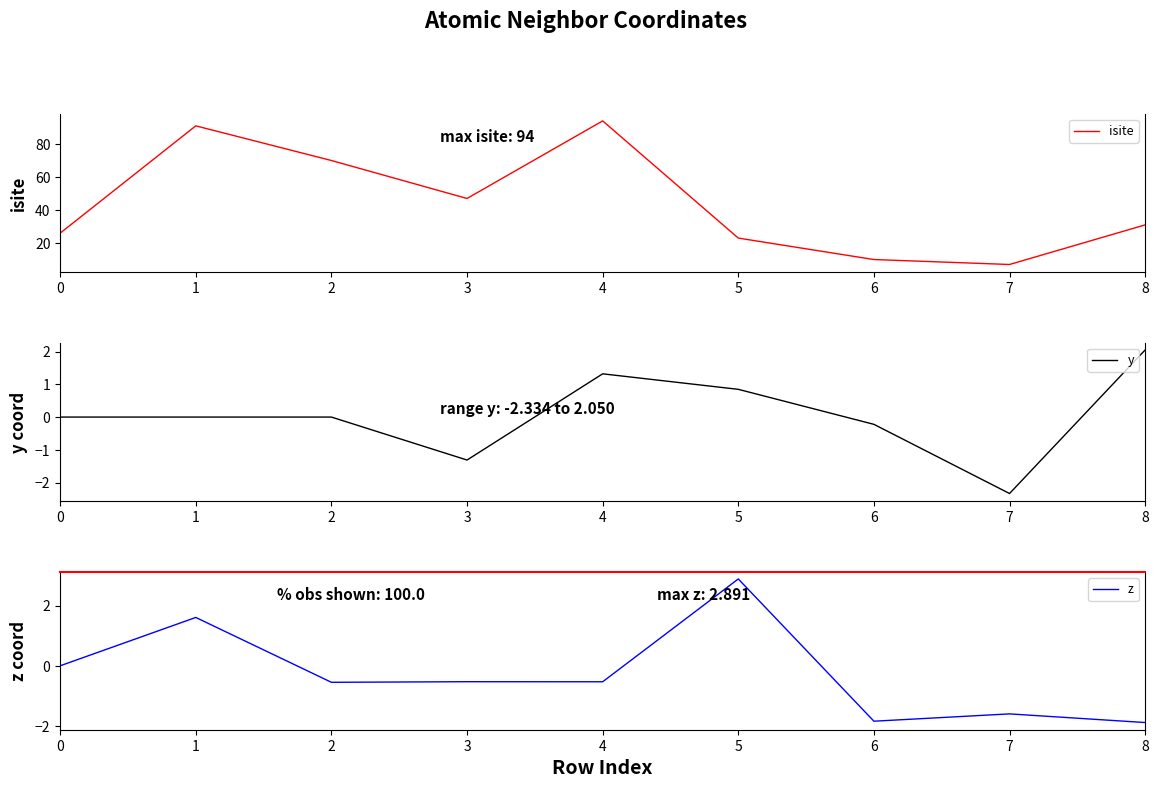

The value of isite at 4 is 34.2. True or false?

False